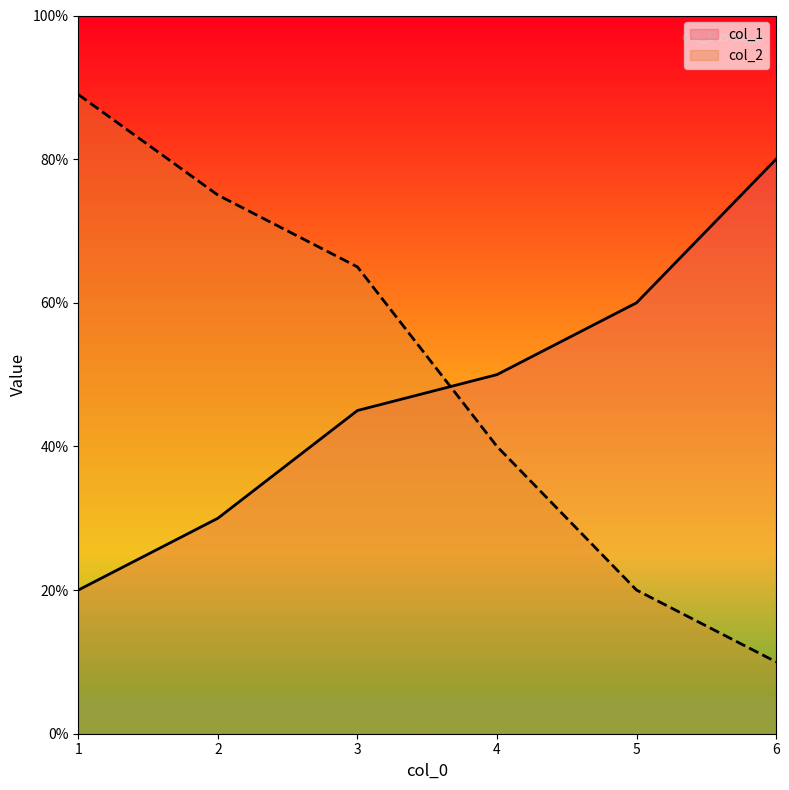

What is the total value across all series at 5?

80